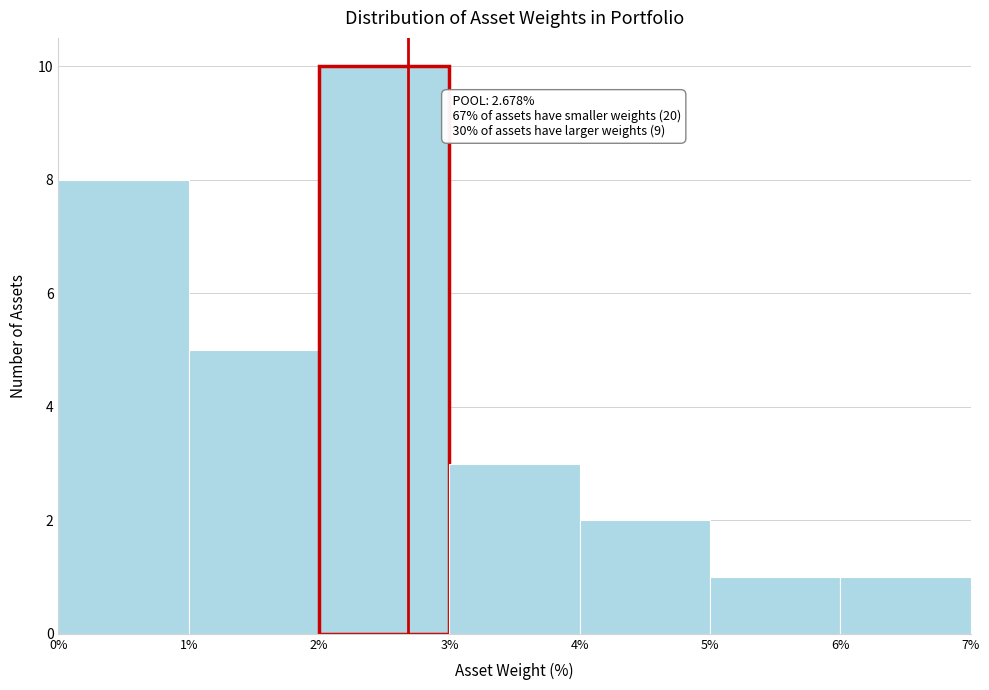

Which range on the x-axis has the tallest bar?

2% to 3%